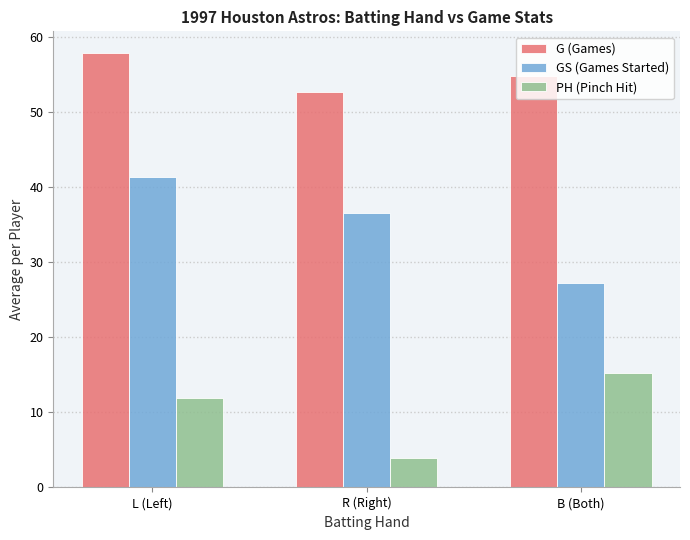

Are the bars grouped side by side (vs. stacked)?

Yes